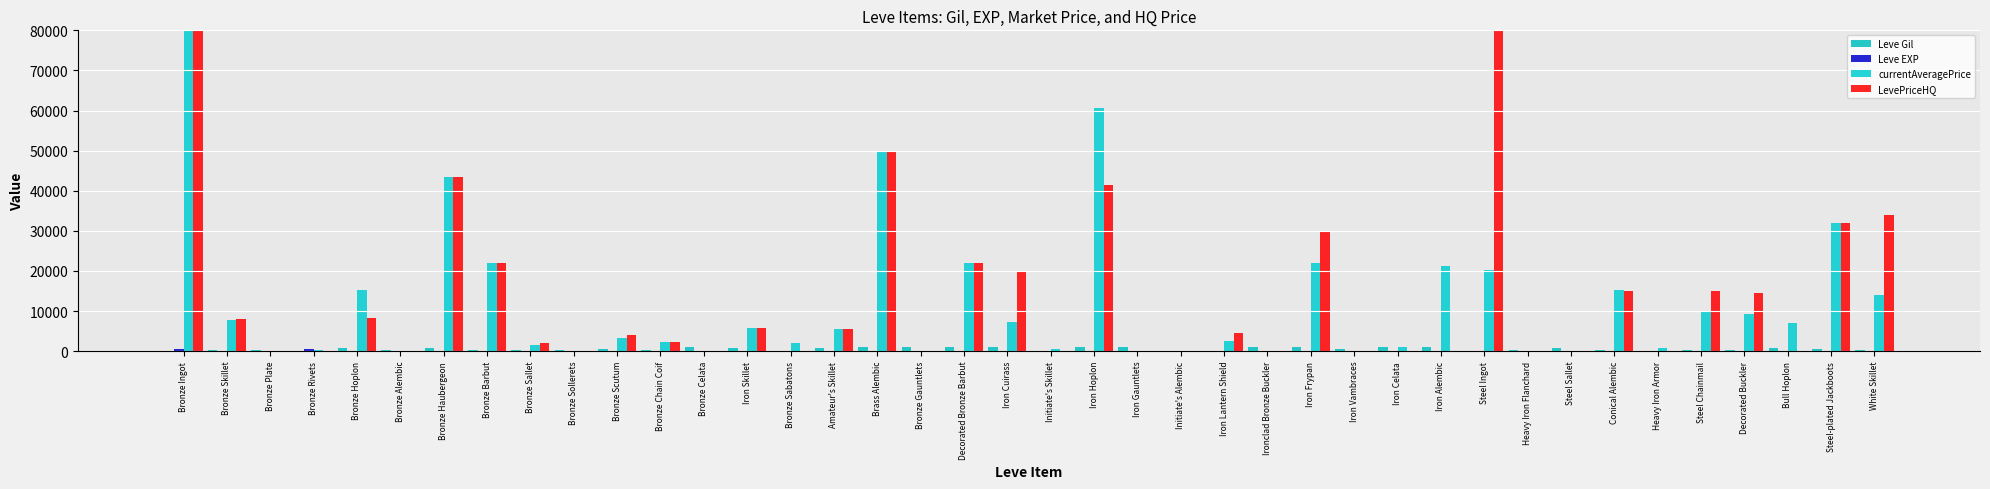

At how many categories does at least one series exceed 116591?

2